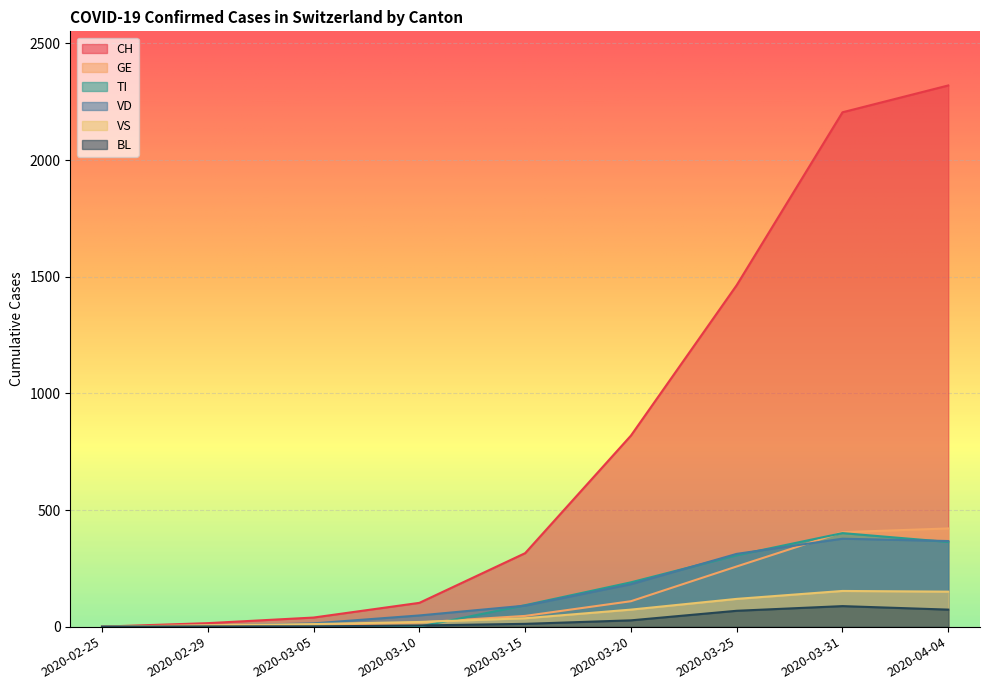

What position from the left is 2020-03-10?

4